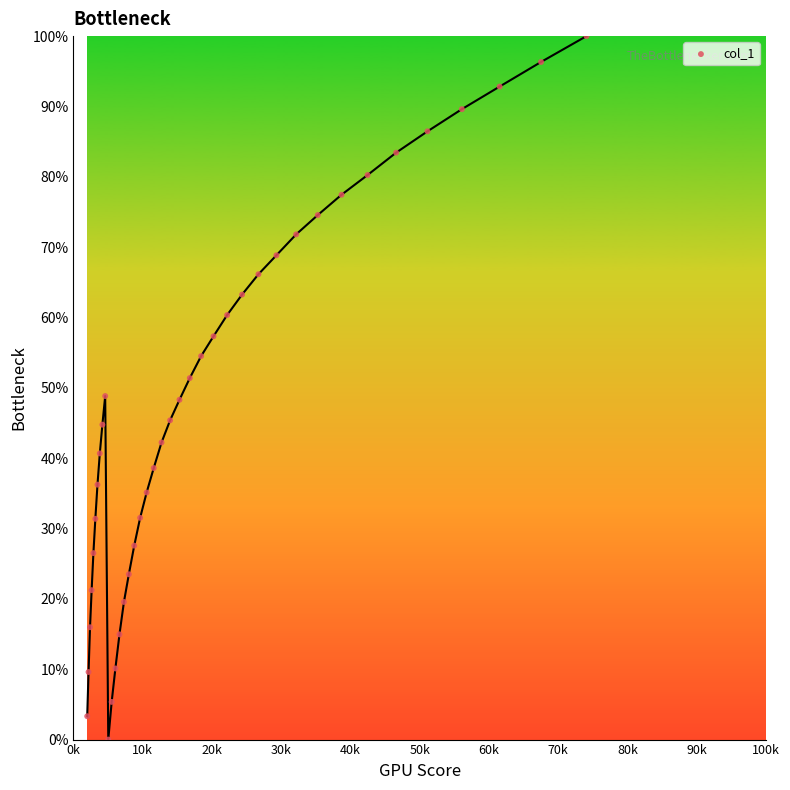

What is the range of X values (max minus min)?

723.9